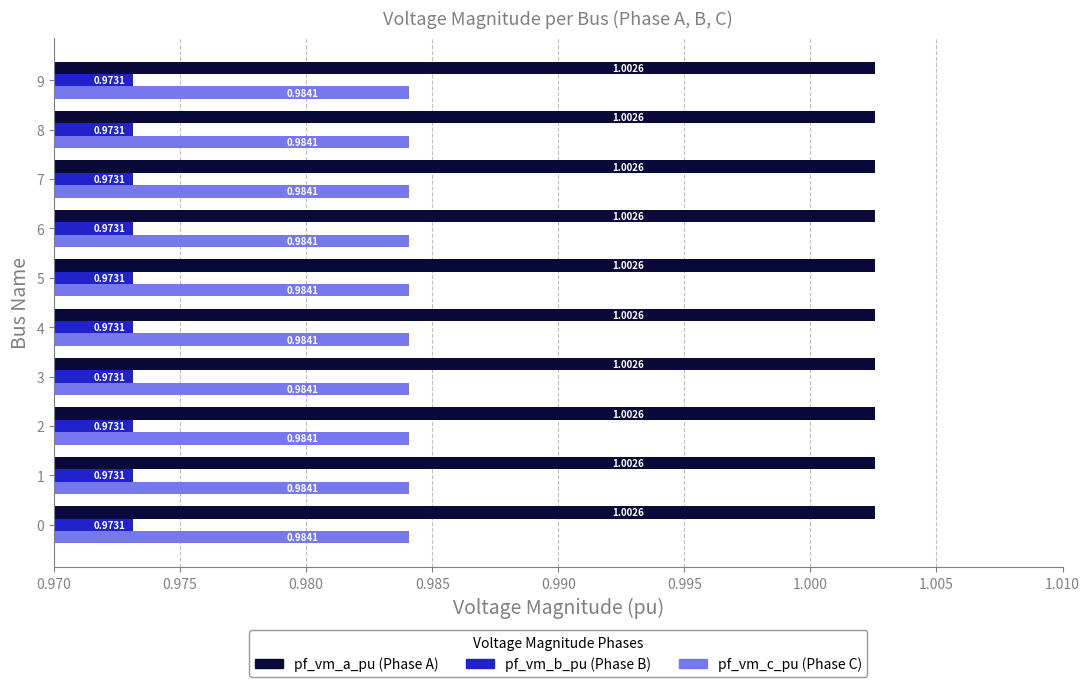

What is the total value across all series at 6?

3.0